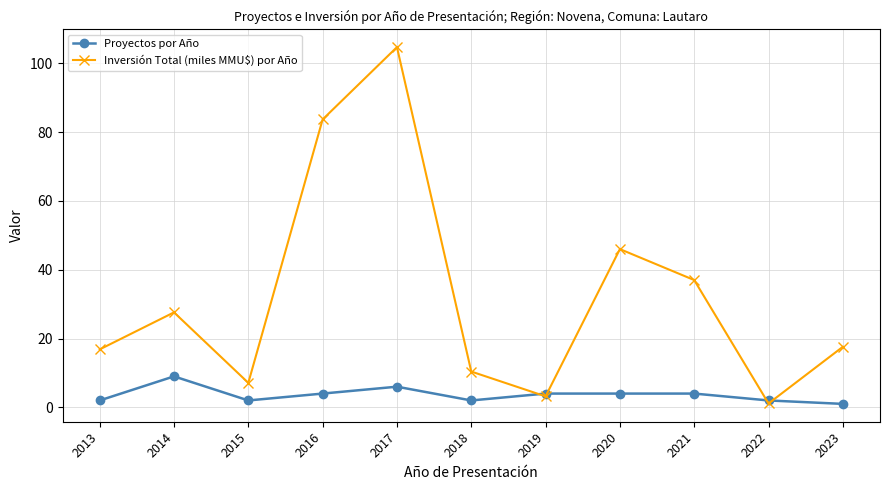

Does the chart have visible grid lines?

Yes